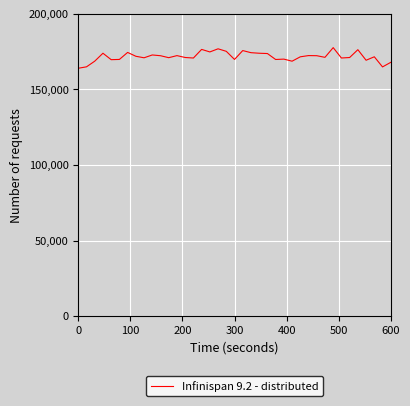

What is the minimum value shown in the chart?

163977.3